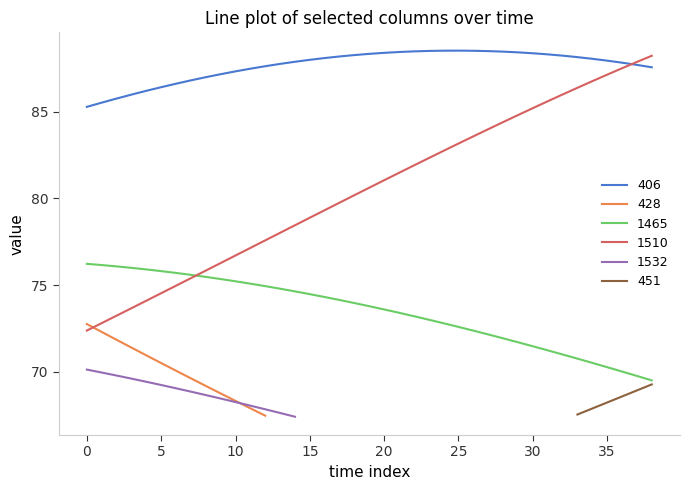

Where is the first local maximum for 406?

25